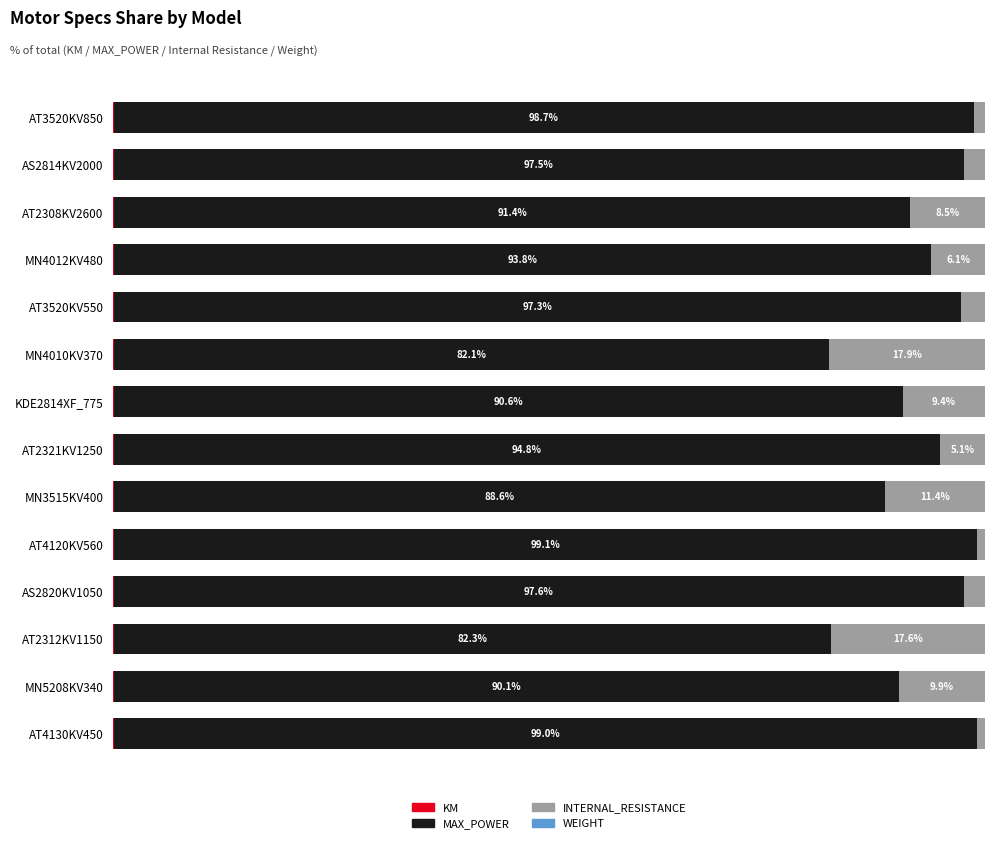

Count the number of categories in the chart.

14